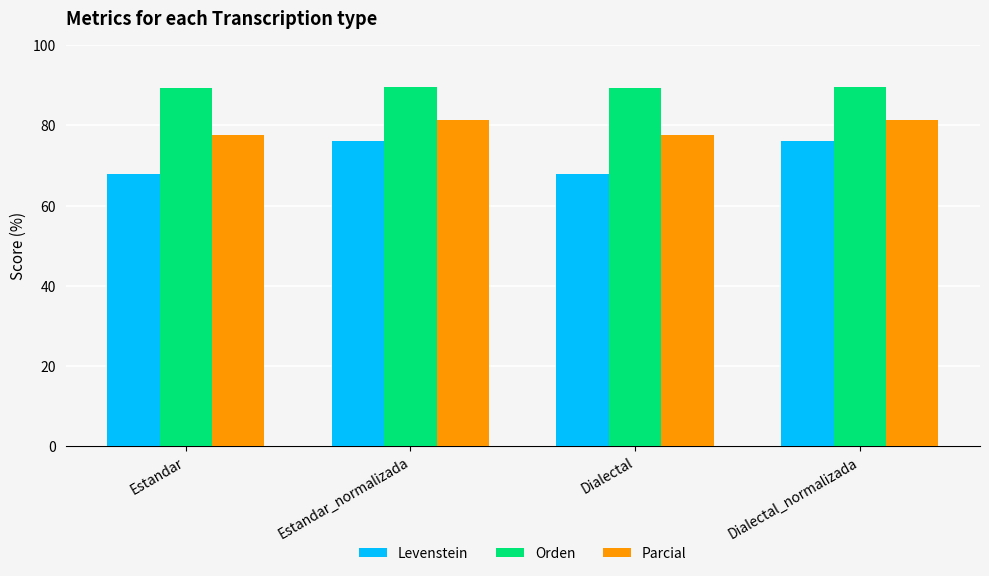

What is the sum of all Parcial values?

318.1